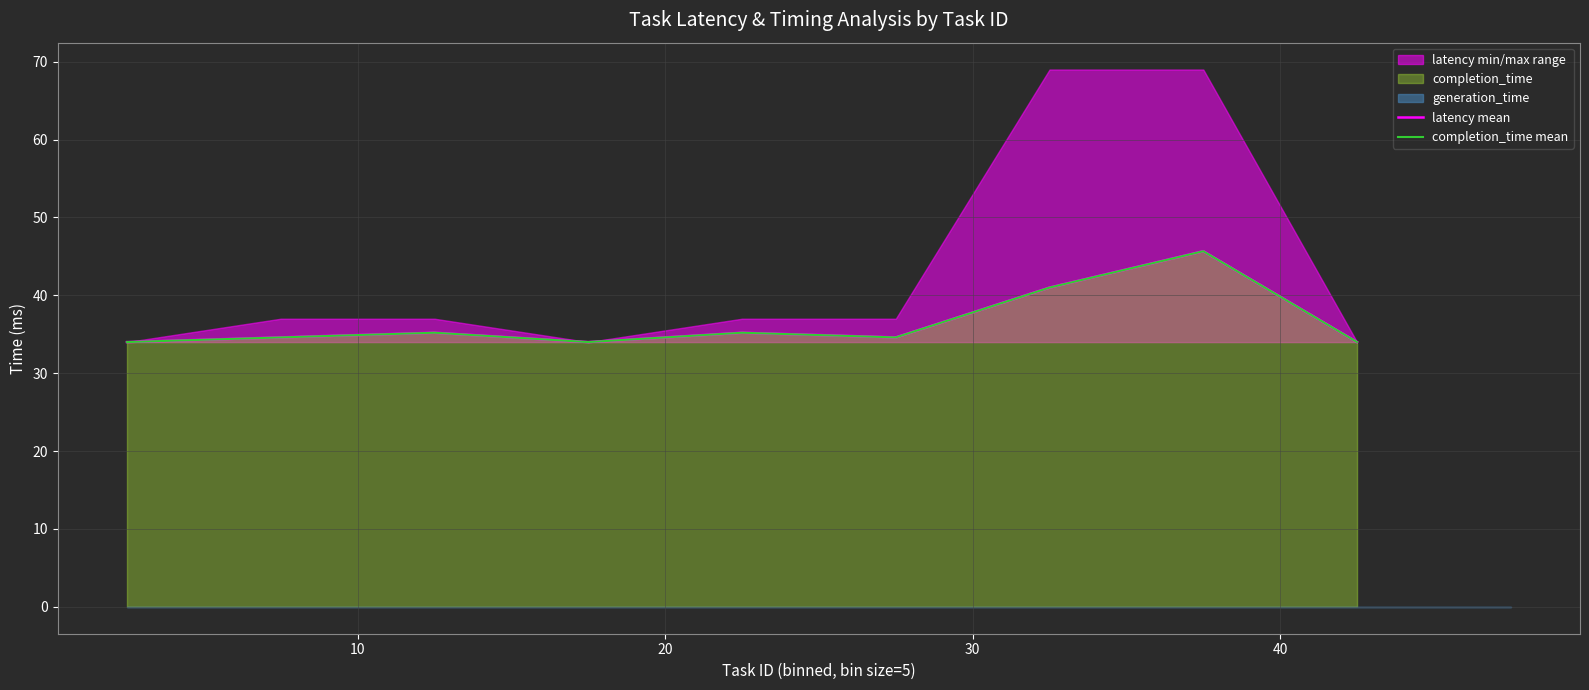

How many data points does each series have?

9